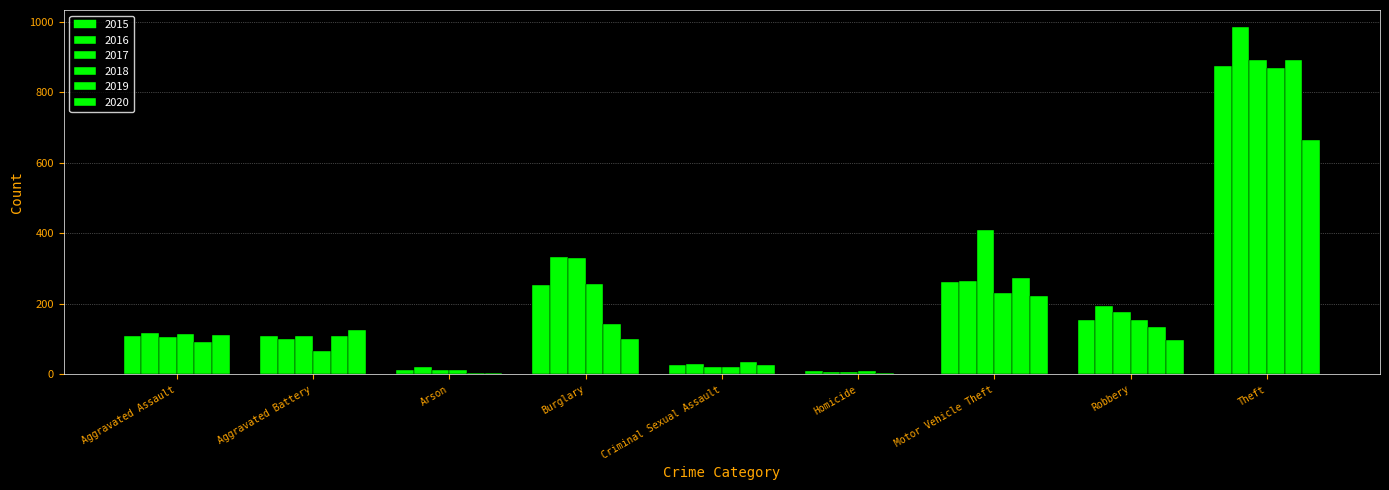

What is the difference between the maximum and minimum values in the 2017 series?

884